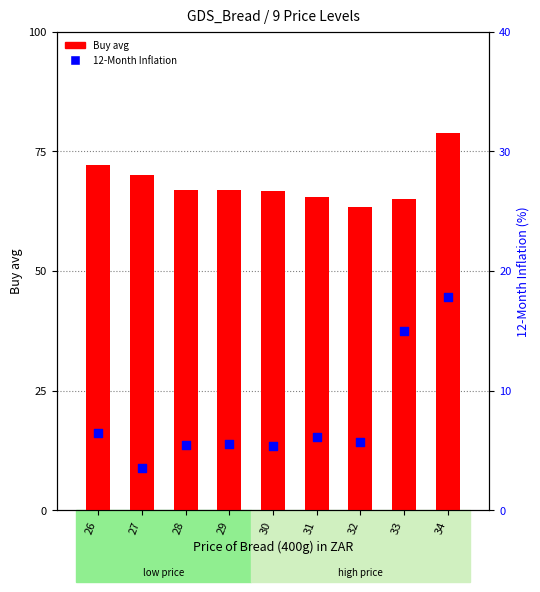

Which series contains the lowest Y value?

12-Month Inflation